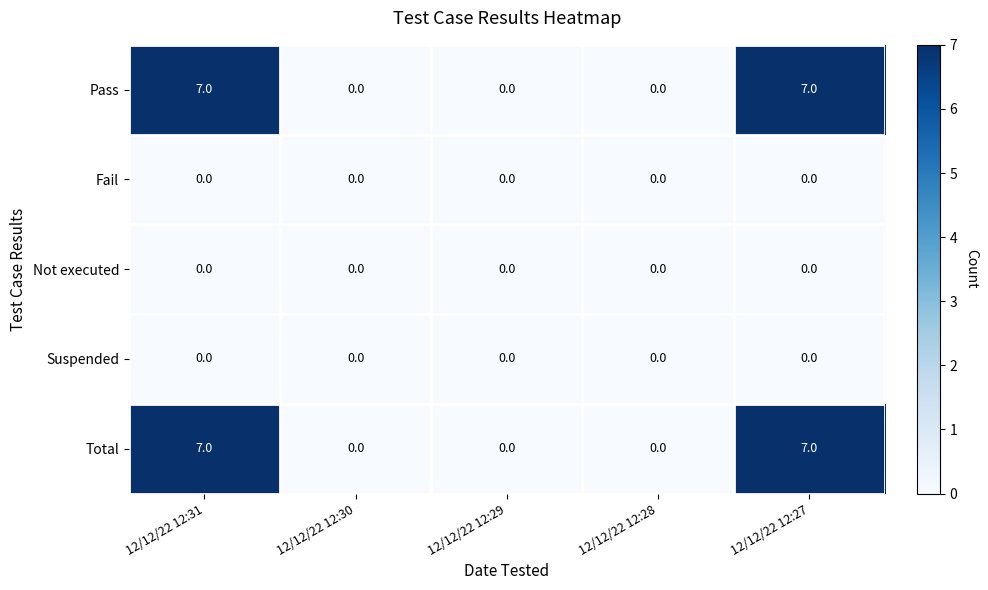

What is the maximum value shown in the chart?

7